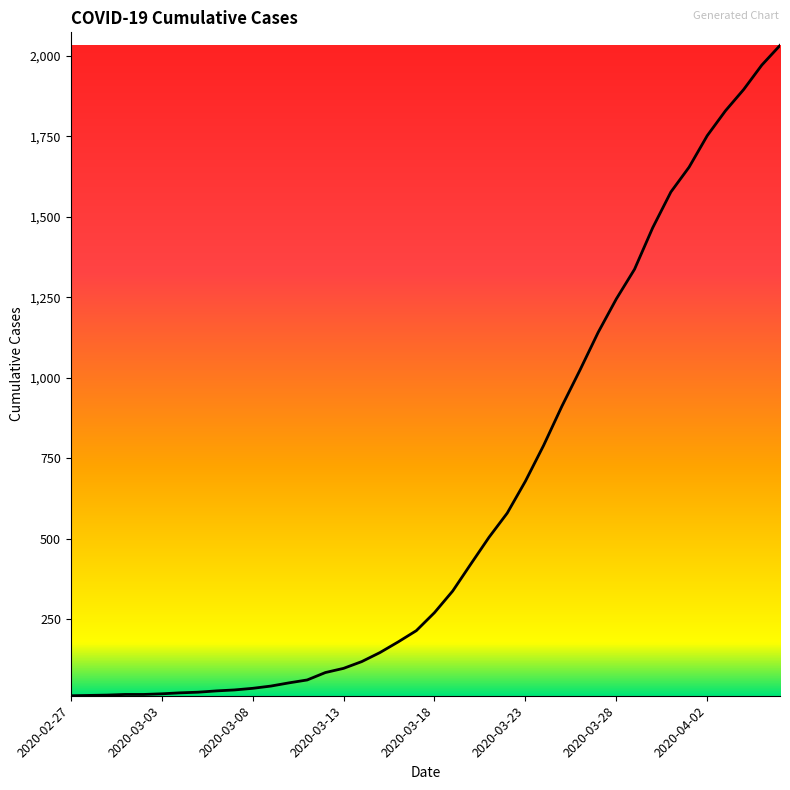

What is the greatest value displayed?

2032